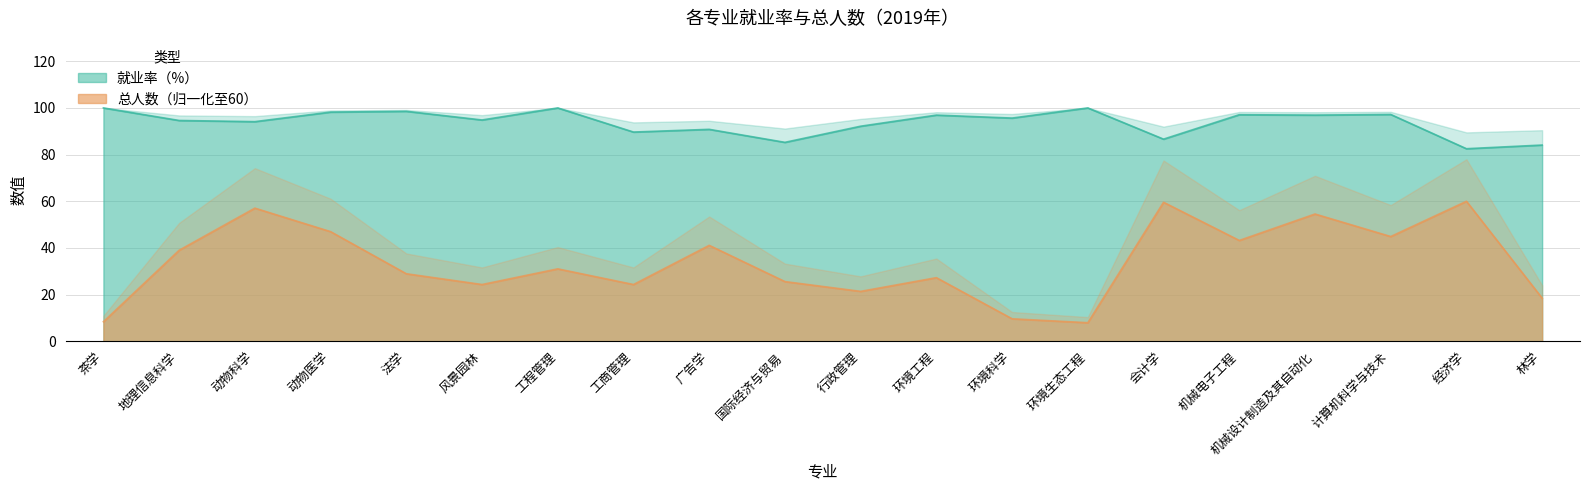

Count the number of data series in this chart.

2